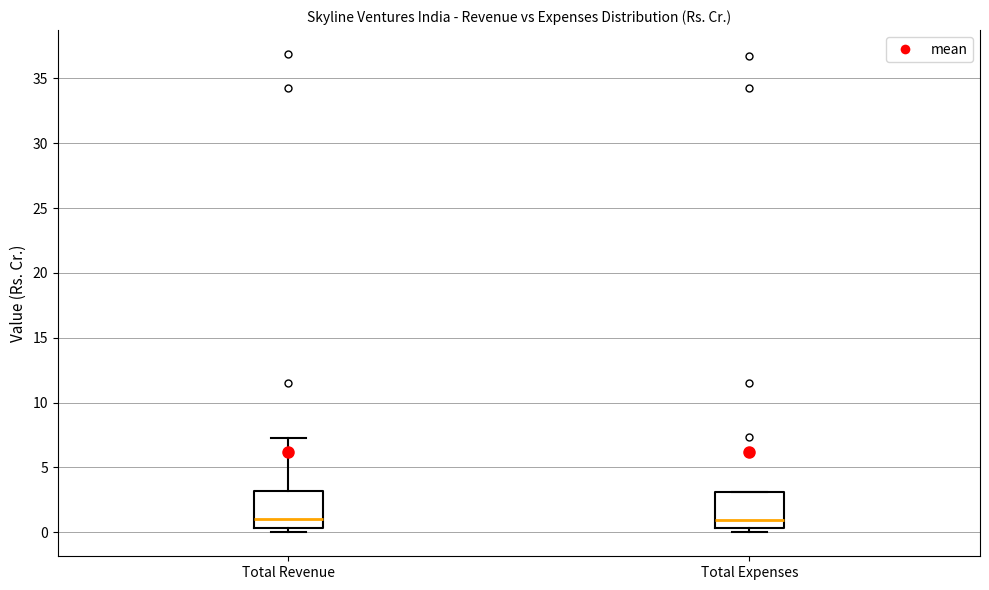

Reading left to right, read every box against the y-axis: the position of its median line, the range the box covers, and the ends of its whiskers. The values are not printed on the chart, so give them approximately, as read against the axis.

Total Revenue: median 1.0, box 0.5 to 3.0, whiskers 0.0 to 7.5
Total Expenses: median 1.0, box 0.5 to 3.0, whiskers 0.0 to 3.0